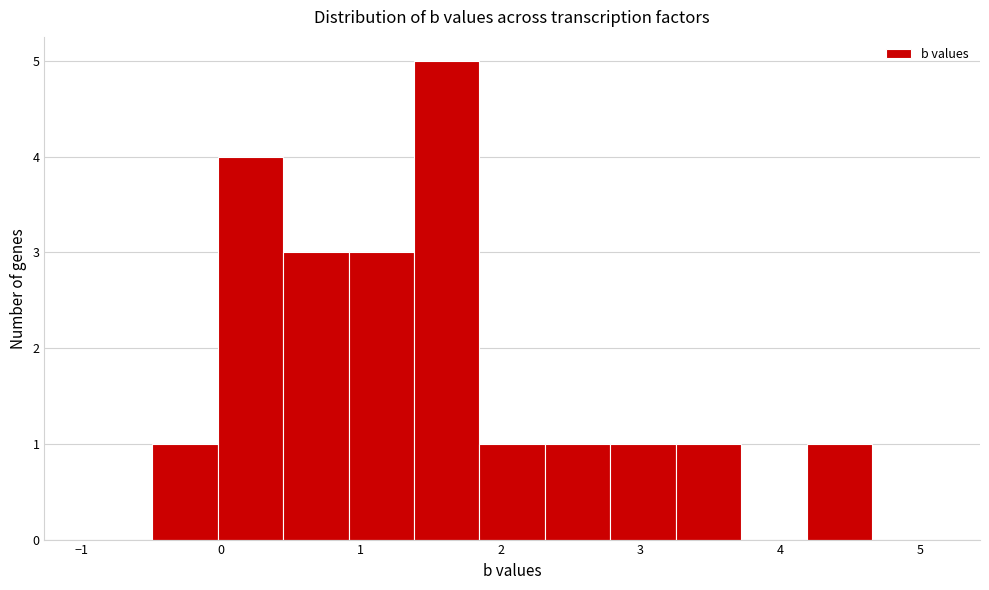

Reading left to right, list every bar in this chart as the range it spans on the x-axis followed by its height. Neither the bar edges nor the heights are printed on the chart, so give them approximately, as read against the axes.

-1.0 to -0.5: 0
-0.5 to 0.0: 1
0.0 to 0.4: 4
0.4 to 0.9: 3
0.9 to 1.4: 3
1.4 to 1.8: 5
1.8 to 2.3: 1
2.3 to 2.8: 1
2.8 to 3.3: 1
3.3 to 3.7: 1
3.7 to 4.2: 0
4.2 to 4.7: 1
4.7 to 5.1: 0